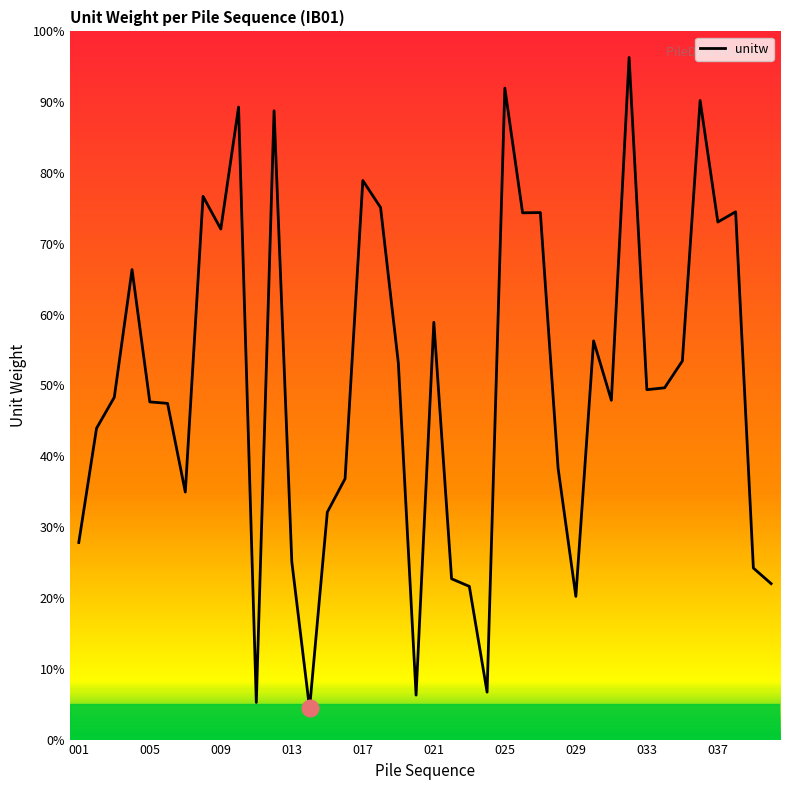

Is this an area chart (filled region under the line)?

No